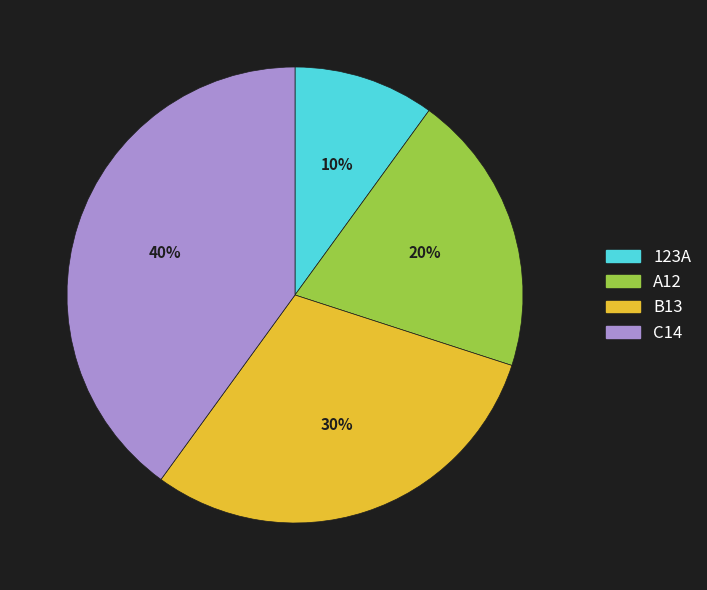

What percentage is the C14 slice, to the nearest percent?

40%